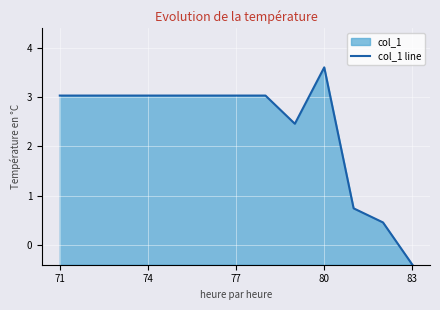

How many interior local valleys (lower than both neighbors) does the data have?

1